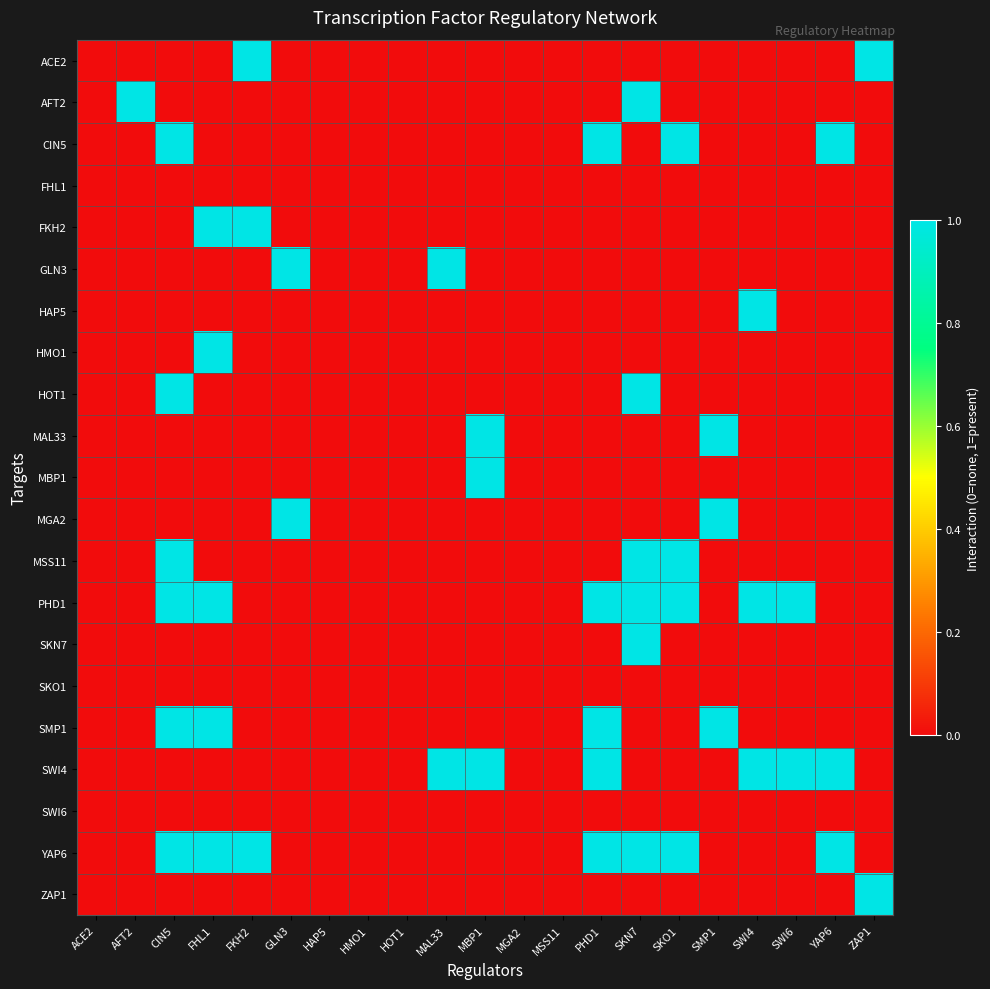

At CIN5, list the series in order from largest to smallest.

CIN5, HOT1, MSS11, PHD1, SMP1, YAP6, ACE2, AFT2, FHL1, FKH2, GLN3, HAP5, HMO1, MAL33, MBP1, MGA2, SKN7, SKO1, SWI4, SWI6, ZAP1